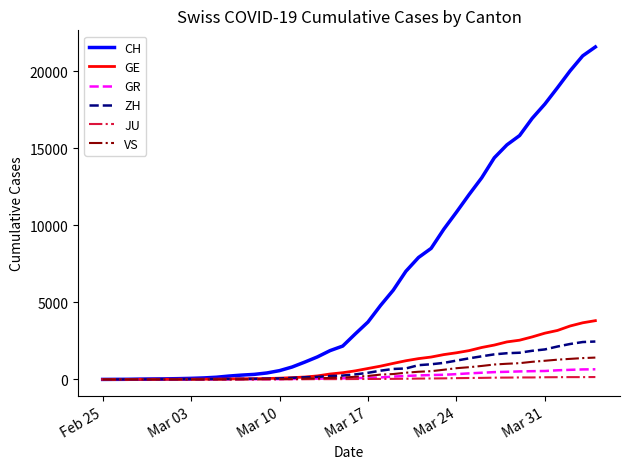

What is the greatest value displayed?

21593